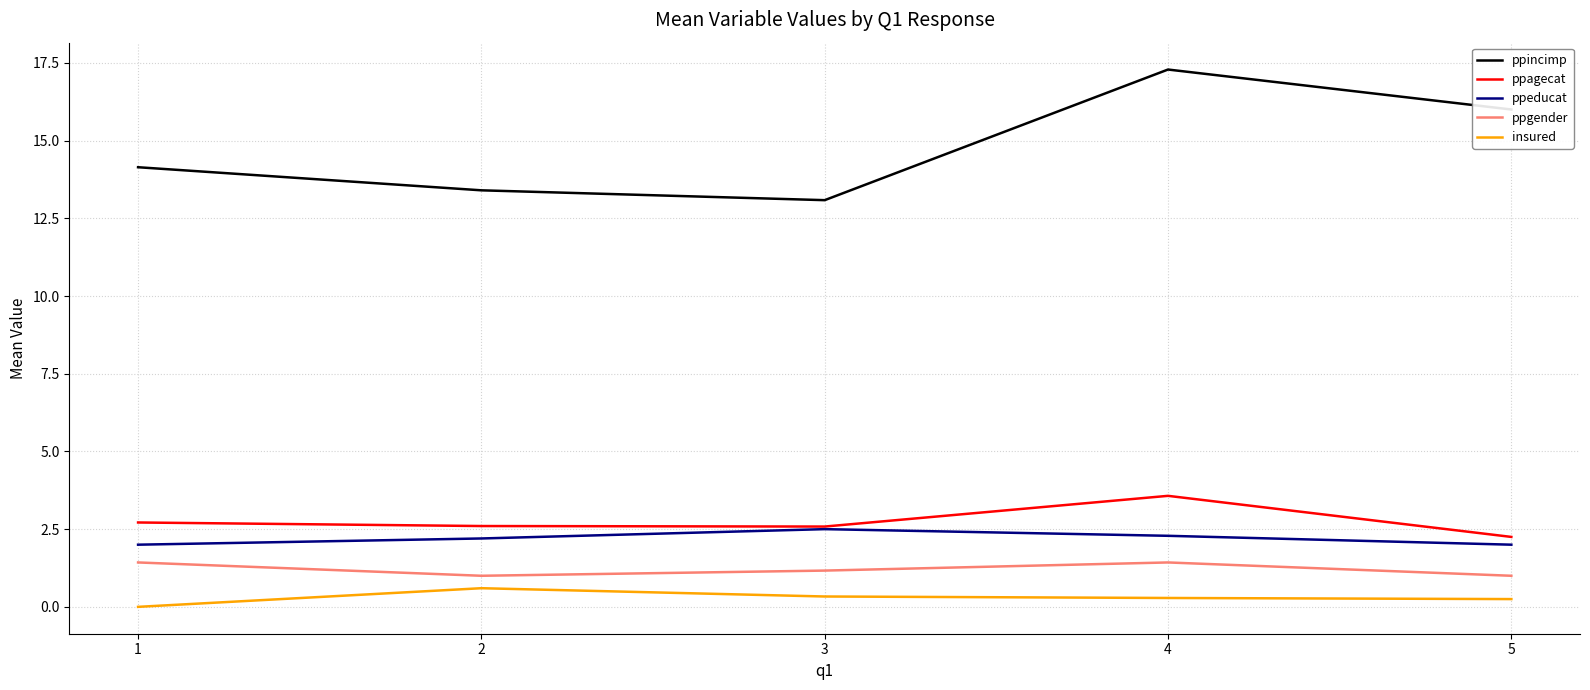

True or false: ppagecat and ppincimp intersect in this chart.

False